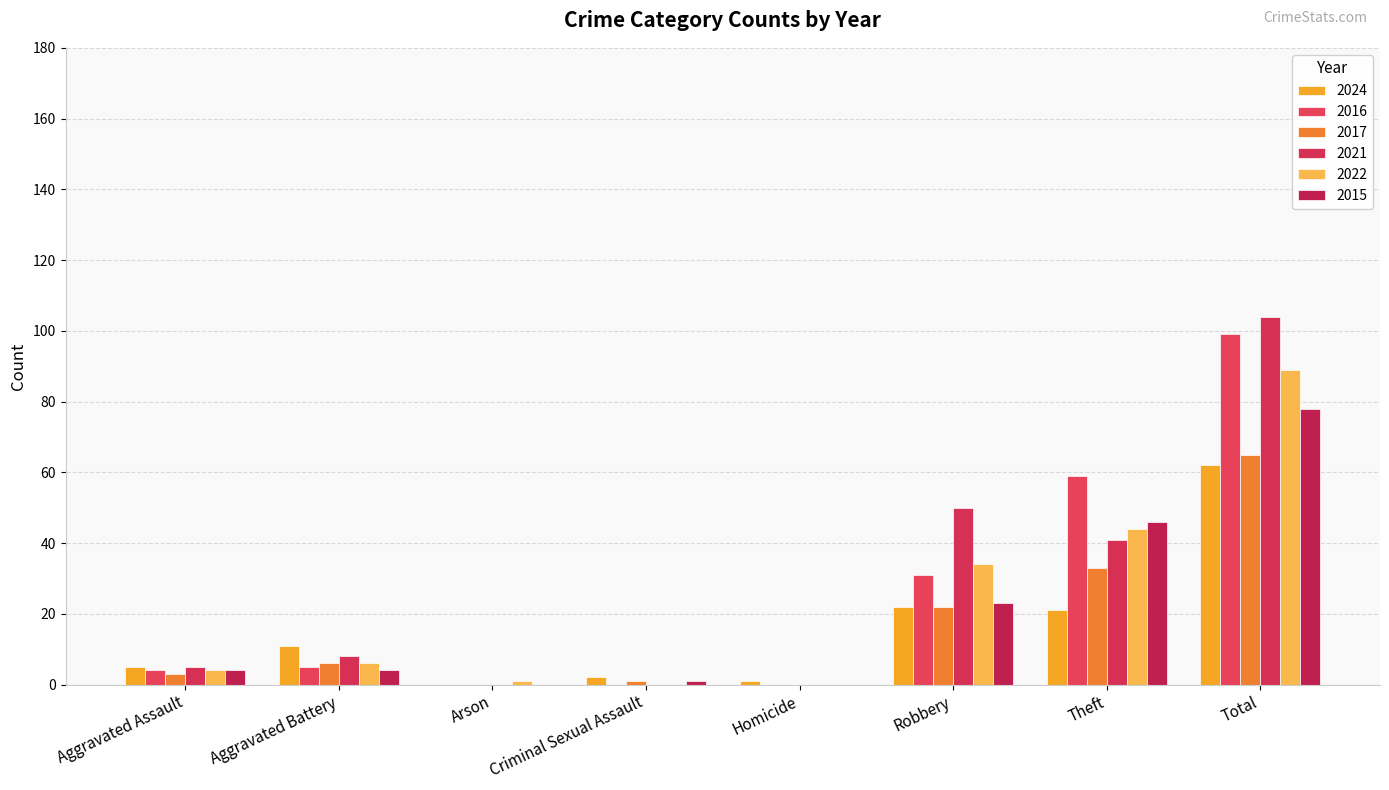

What is the difference between the maximum and second lowest values in the 2015 series?

78